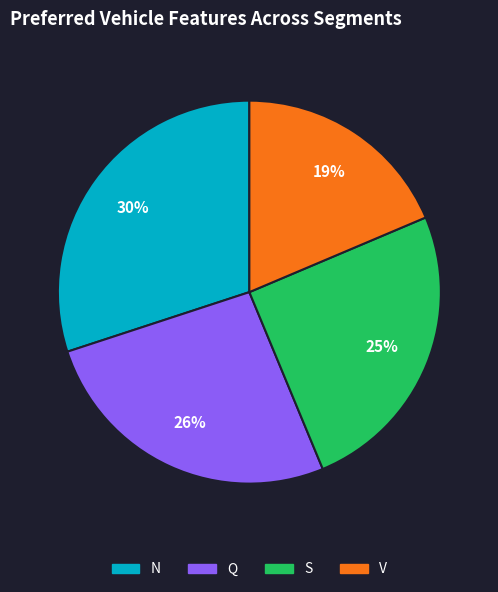

Between N and V, which is larger?

N